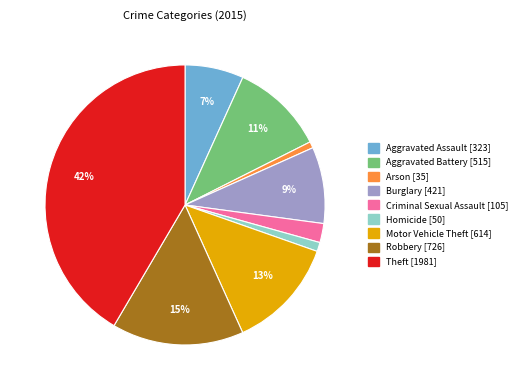

To the nearest percent, what is the average slice percentage?

11%